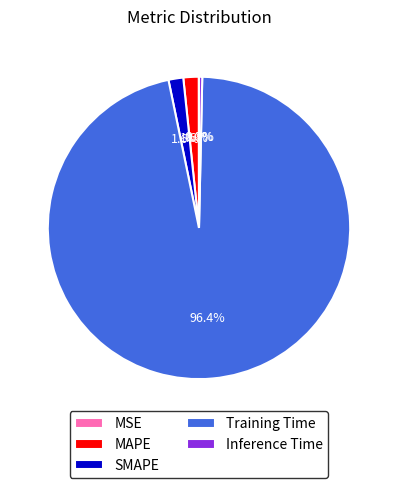

Is there a majority slice in this chart?

Yes